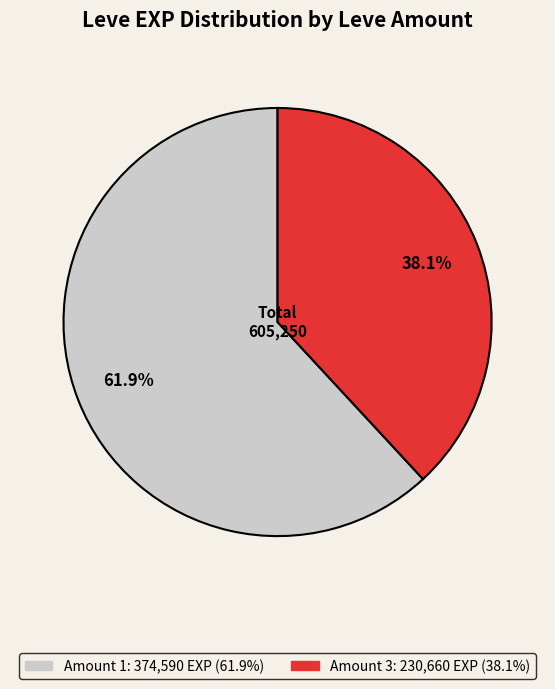

How many slices are in this pie chart?

2